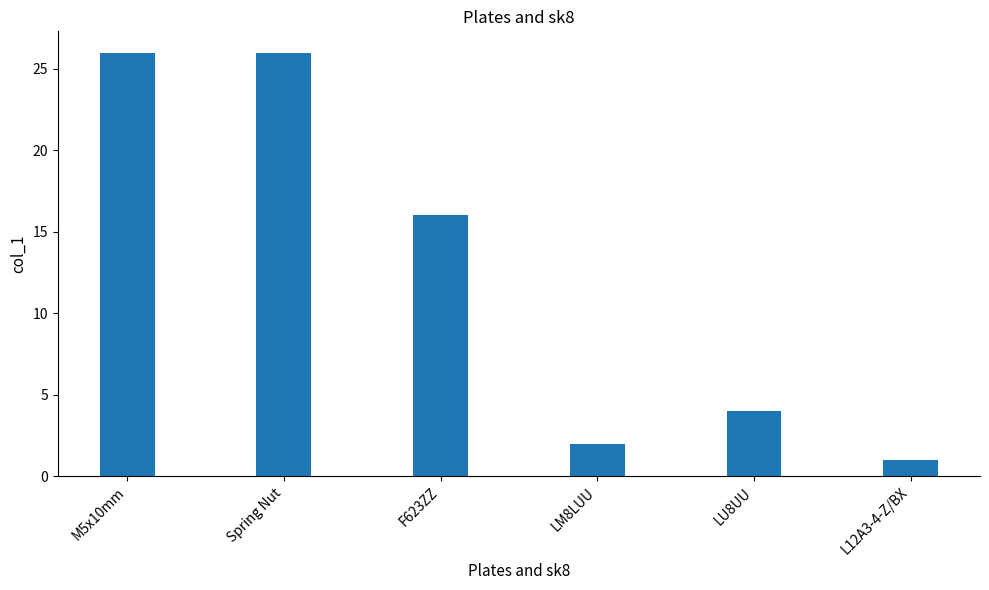

Reading left to right, transcribe all the data shown in this chart.

26	26	16	2	4	1